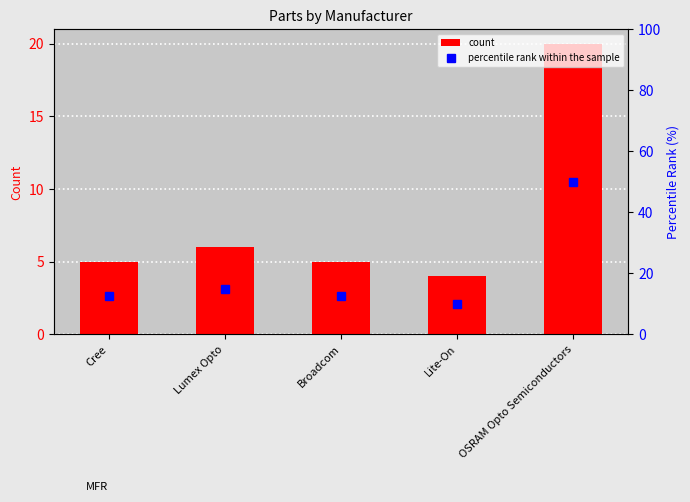

What is the difference between the count values at OSRAM Opto Semiconductors and Broadcom?

15